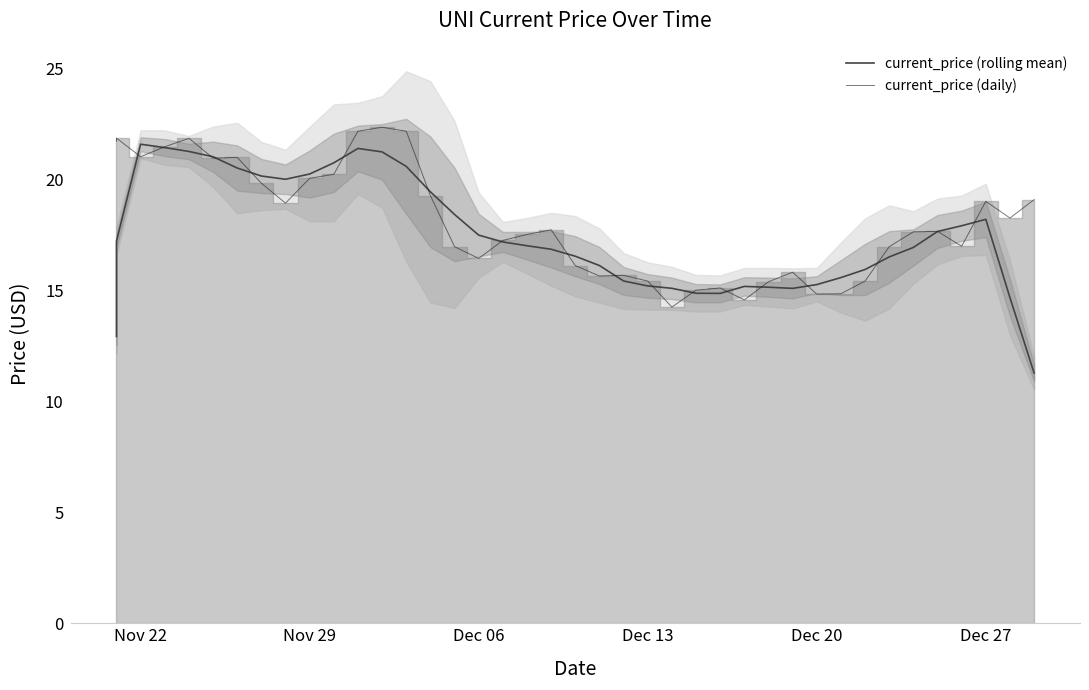

The current_price (rolling mean) series shows 4.7 at 27. True or false?

False